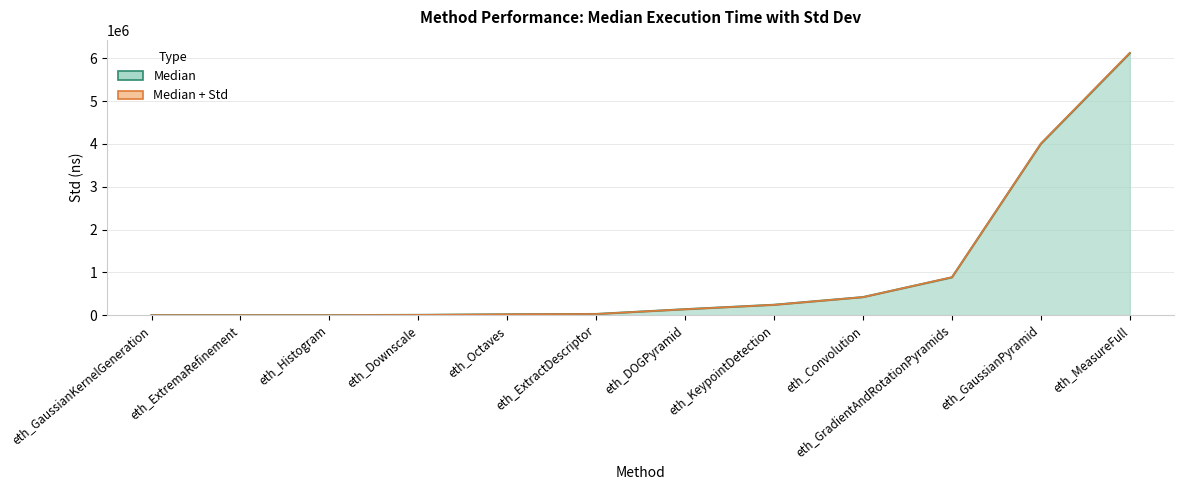

Rank the categories by Median value from highest to lowest.

eth_MeasureFull, eth_GaussianPyramid, eth_GradientAndRotationPyramids, eth_Convolution, eth_KeypointDetection, eth_DOGPyramid, eth_ExtractDescriptor, eth_Octaves, eth_Downscale, eth_Histogram, eth_GaussianKernelGeneration, eth_ExtremaRefinement